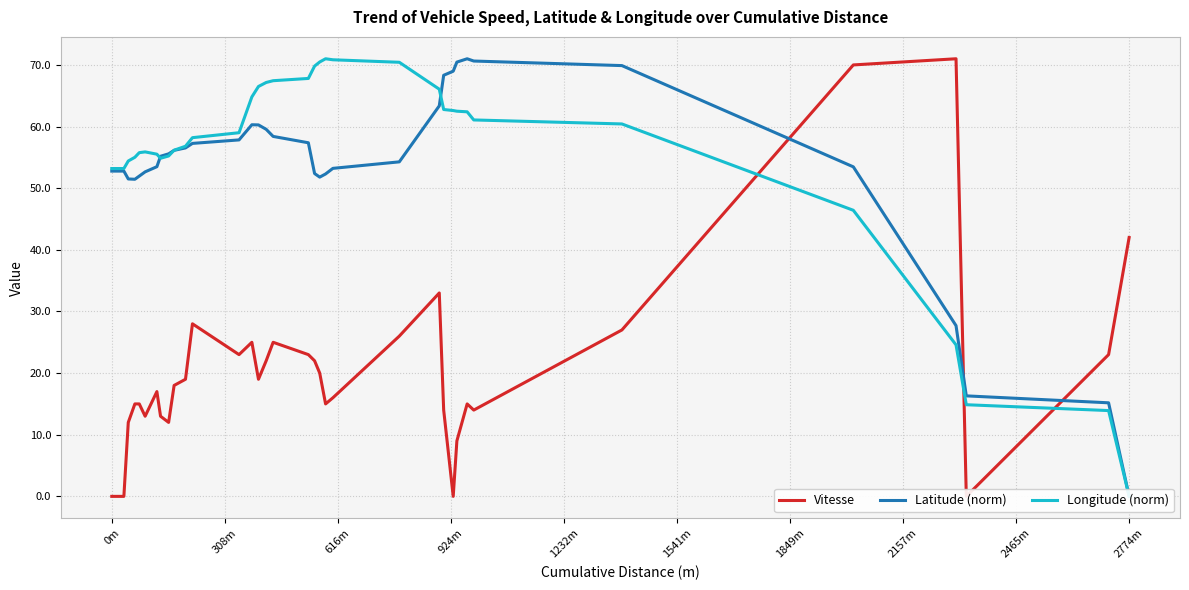

True or false: Vitesse and Longitude (norm) cross at least once.

True